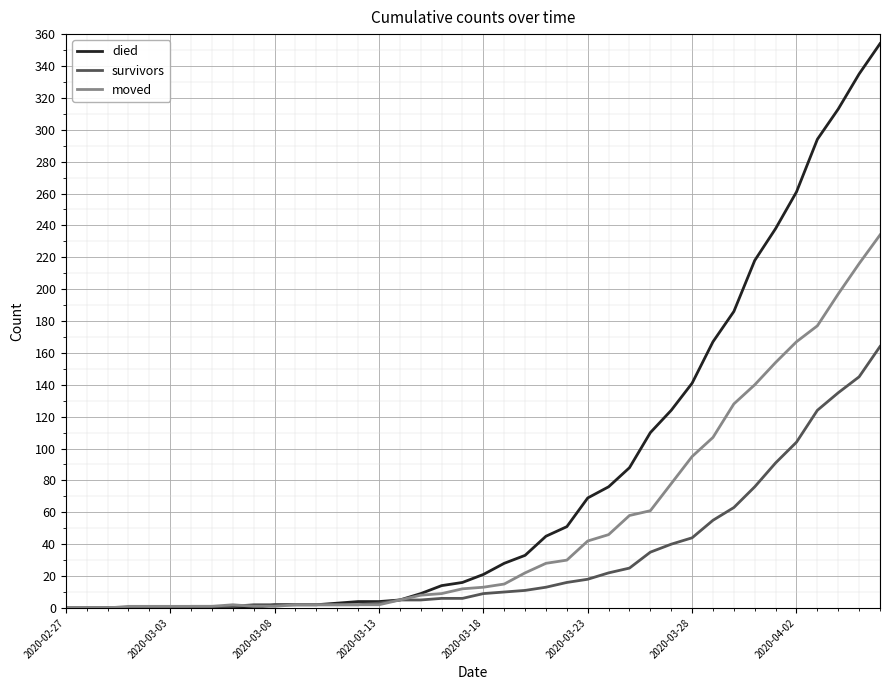

What is the greatest value displayed?

354